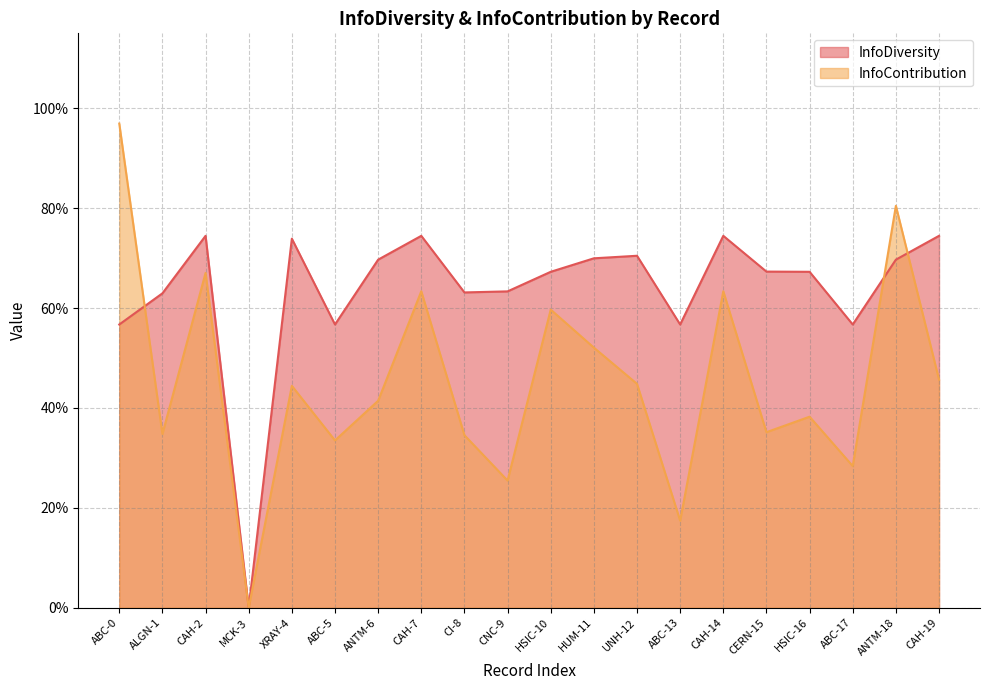

What is the maximum value for InfoDiversity?

0.7